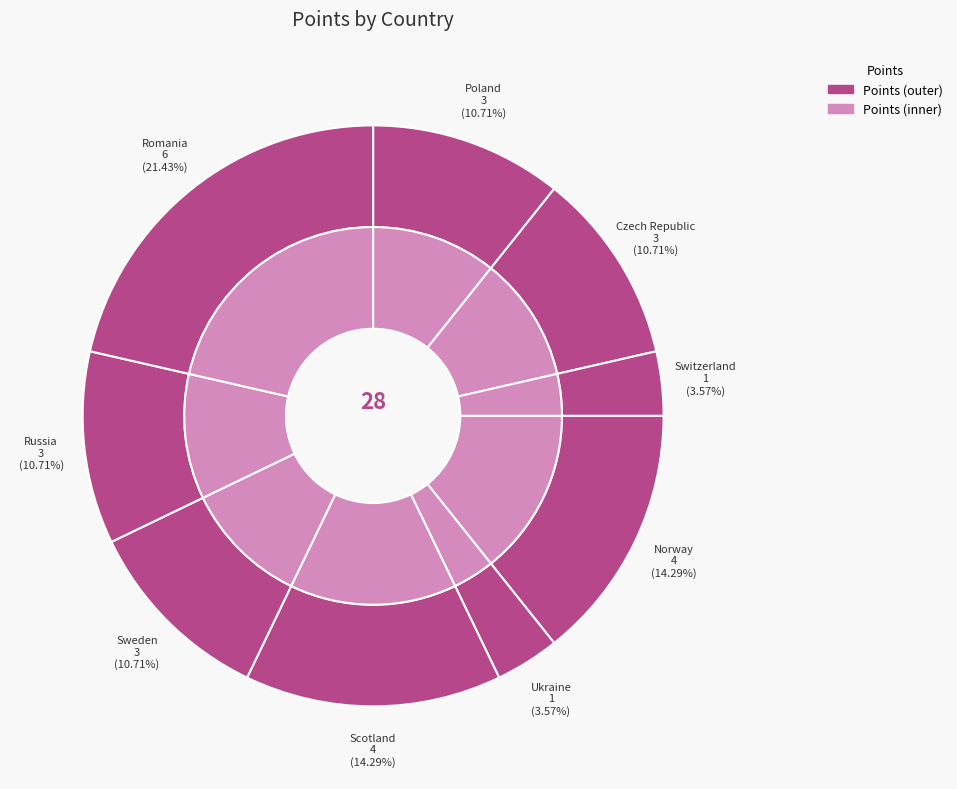

What percentage is the Switzerland slice, to the nearest percent?

4%